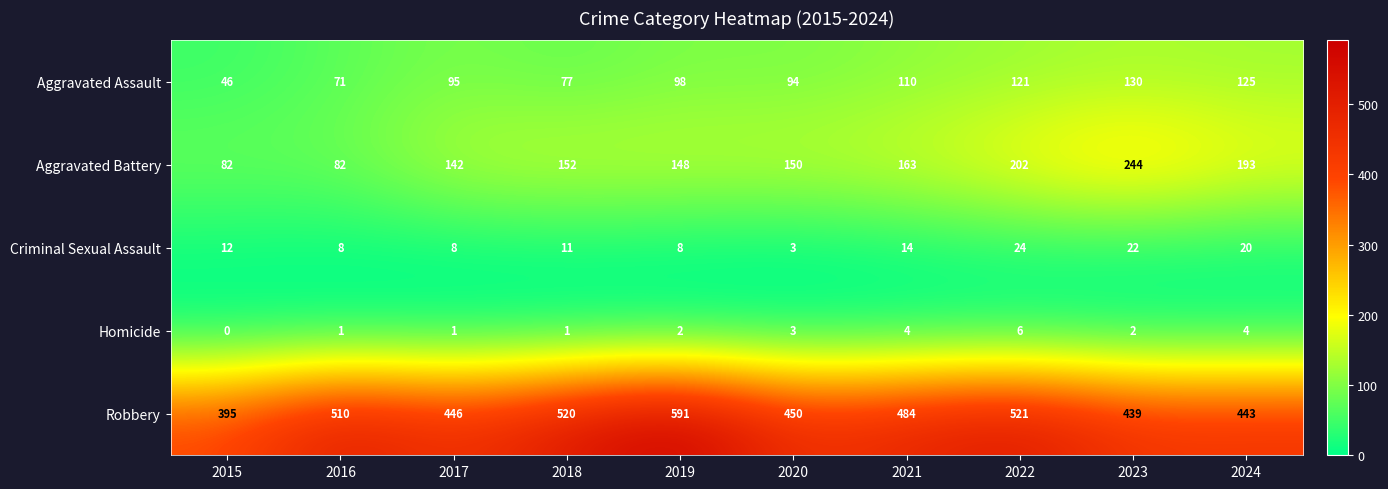

At which category is the sum across all series the highest?

2022